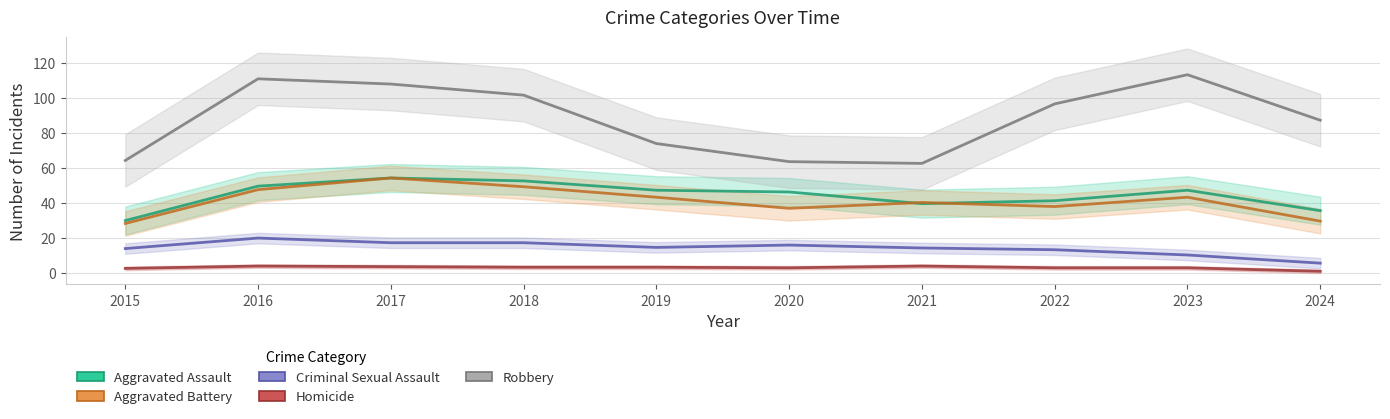

The Criminal Sexual Assault series shows 14.0 at 2015. True or false?

True